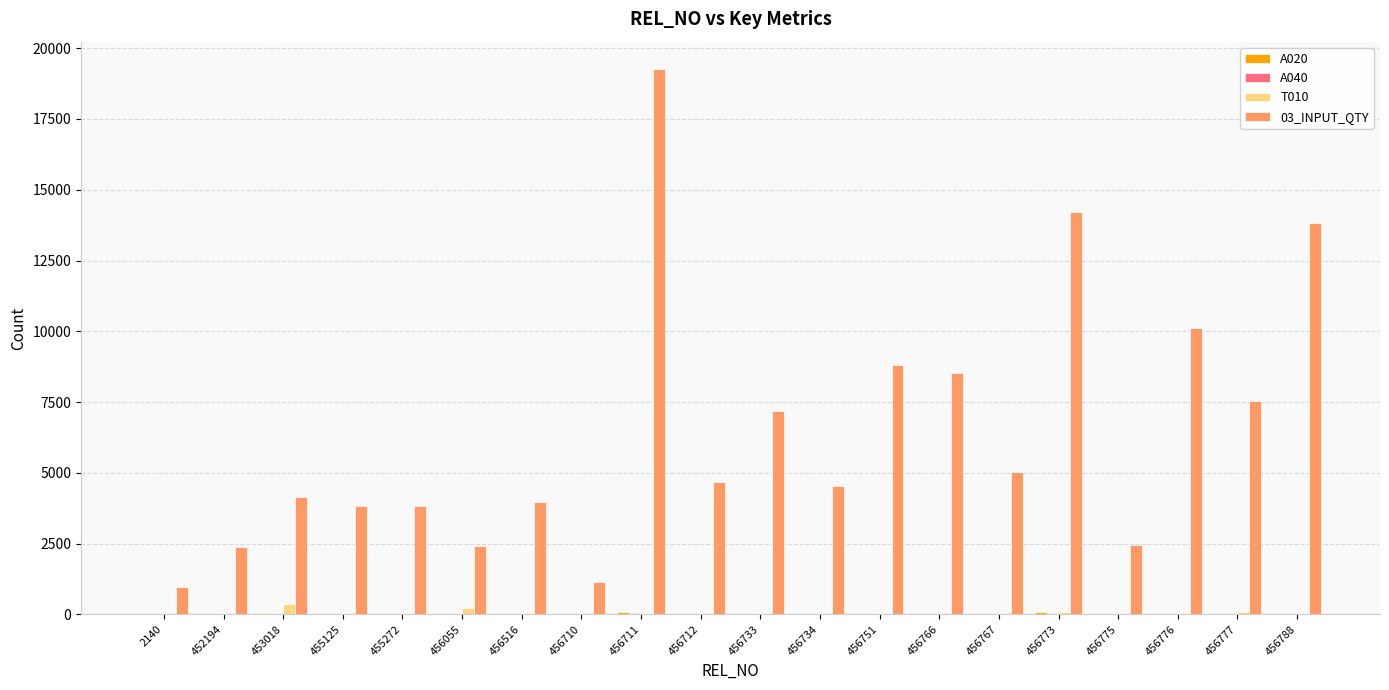

The 03_INPUT_QTY series shows 8257 at 456712. True or false?

False